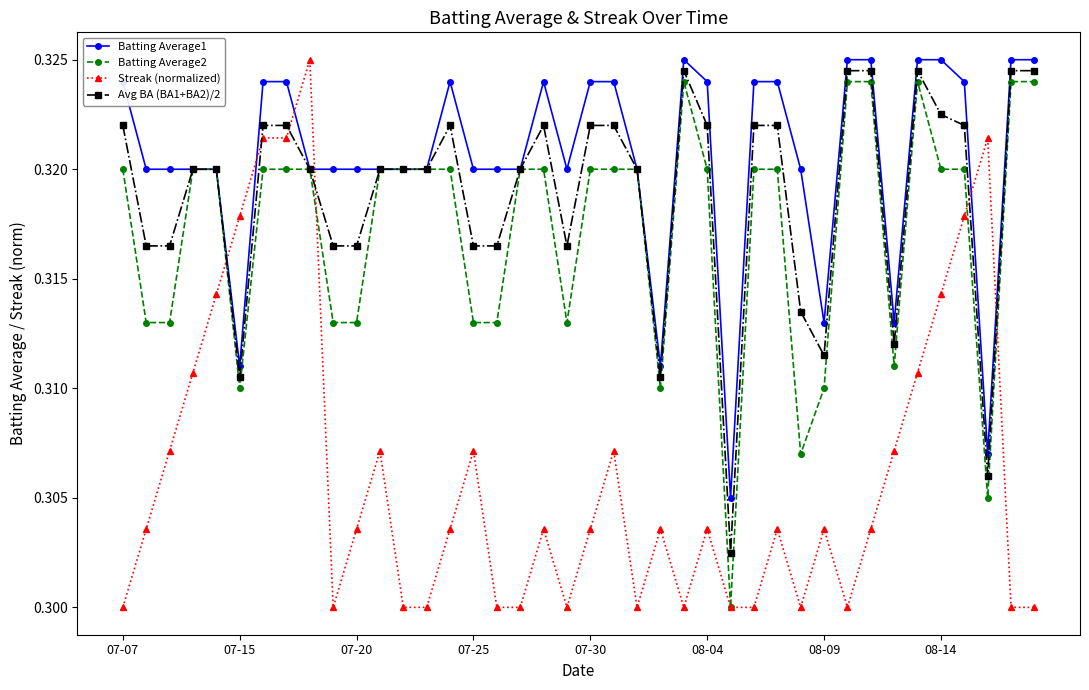

How many intersections are there between Streak (normalized) and Avg BA (BA1+BA2)/2?

6